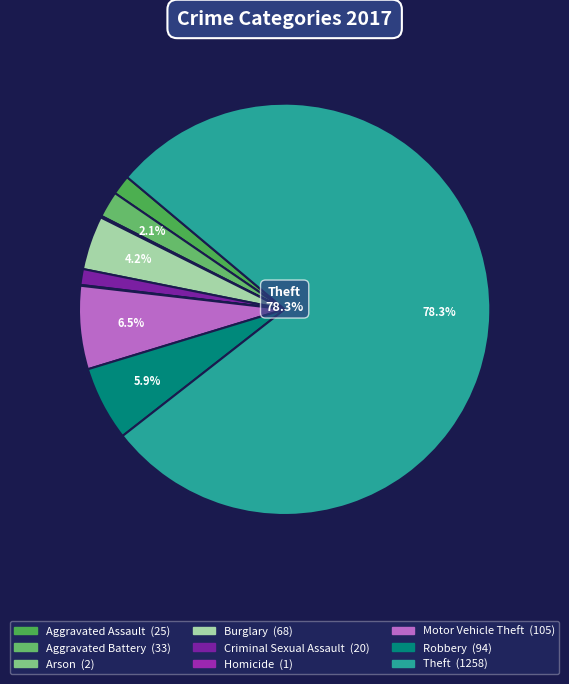

Combined, do Aggravated Assault and Criminal Sexual Assault account for over 50%?

No